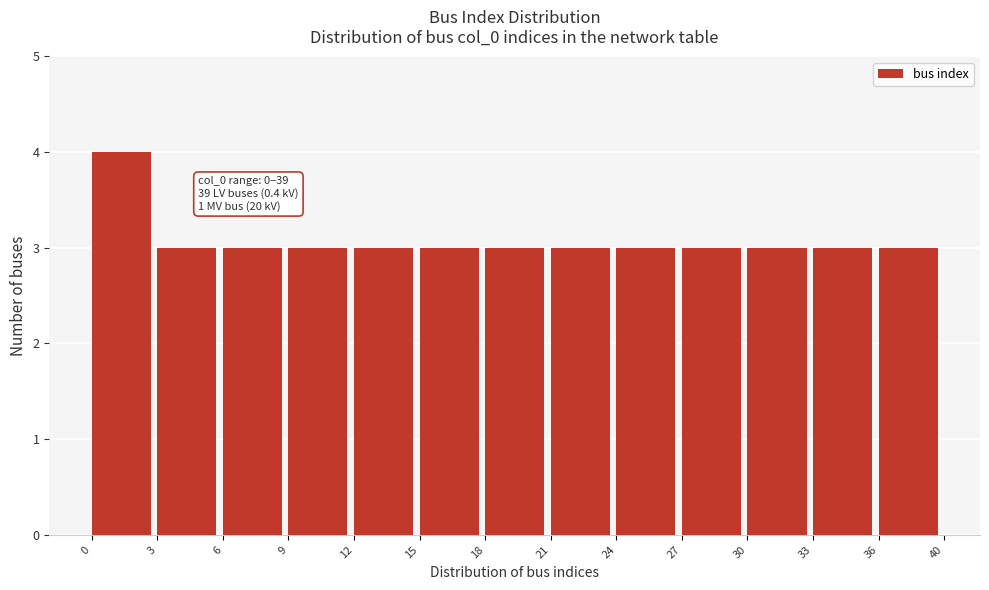

Reading left to right, transcribe all the data shown in this chart.

4	3	3	3	3	3	3	3	3	3	3	3	3